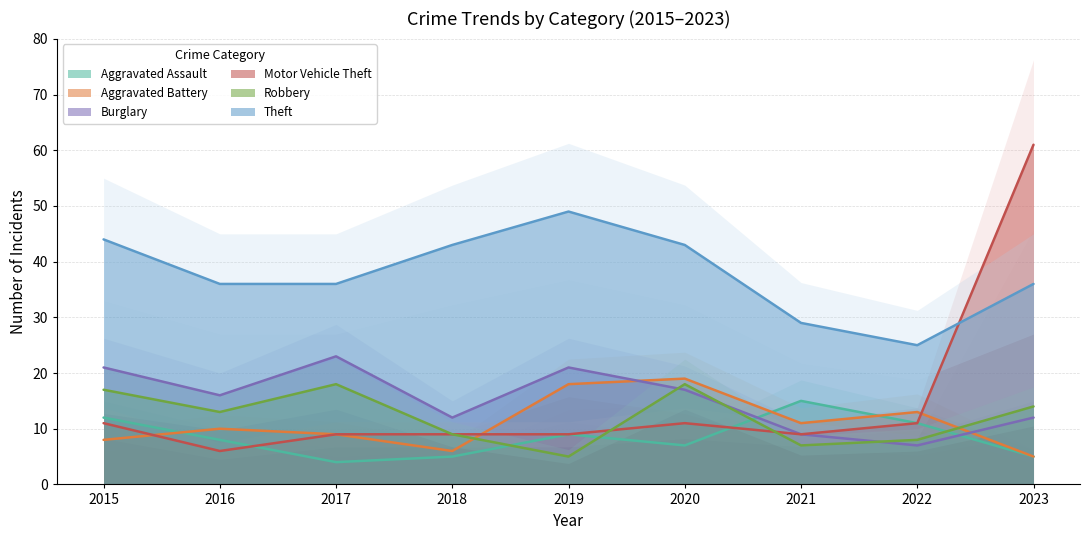

At which category does Robbery reach its first local peak?

2017